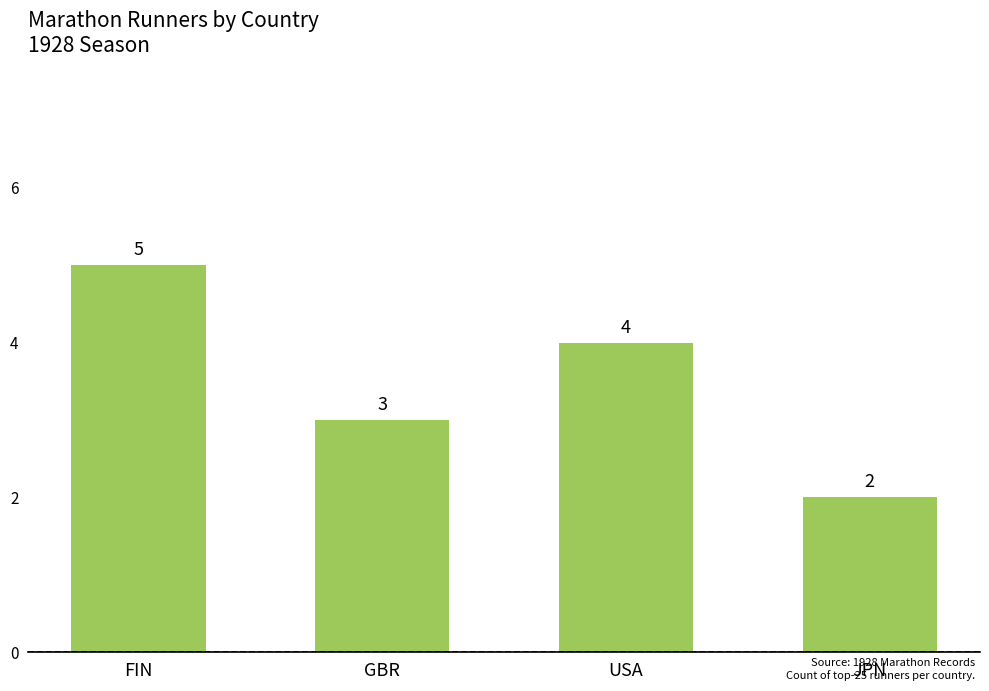

How many data points are less than 4?

2